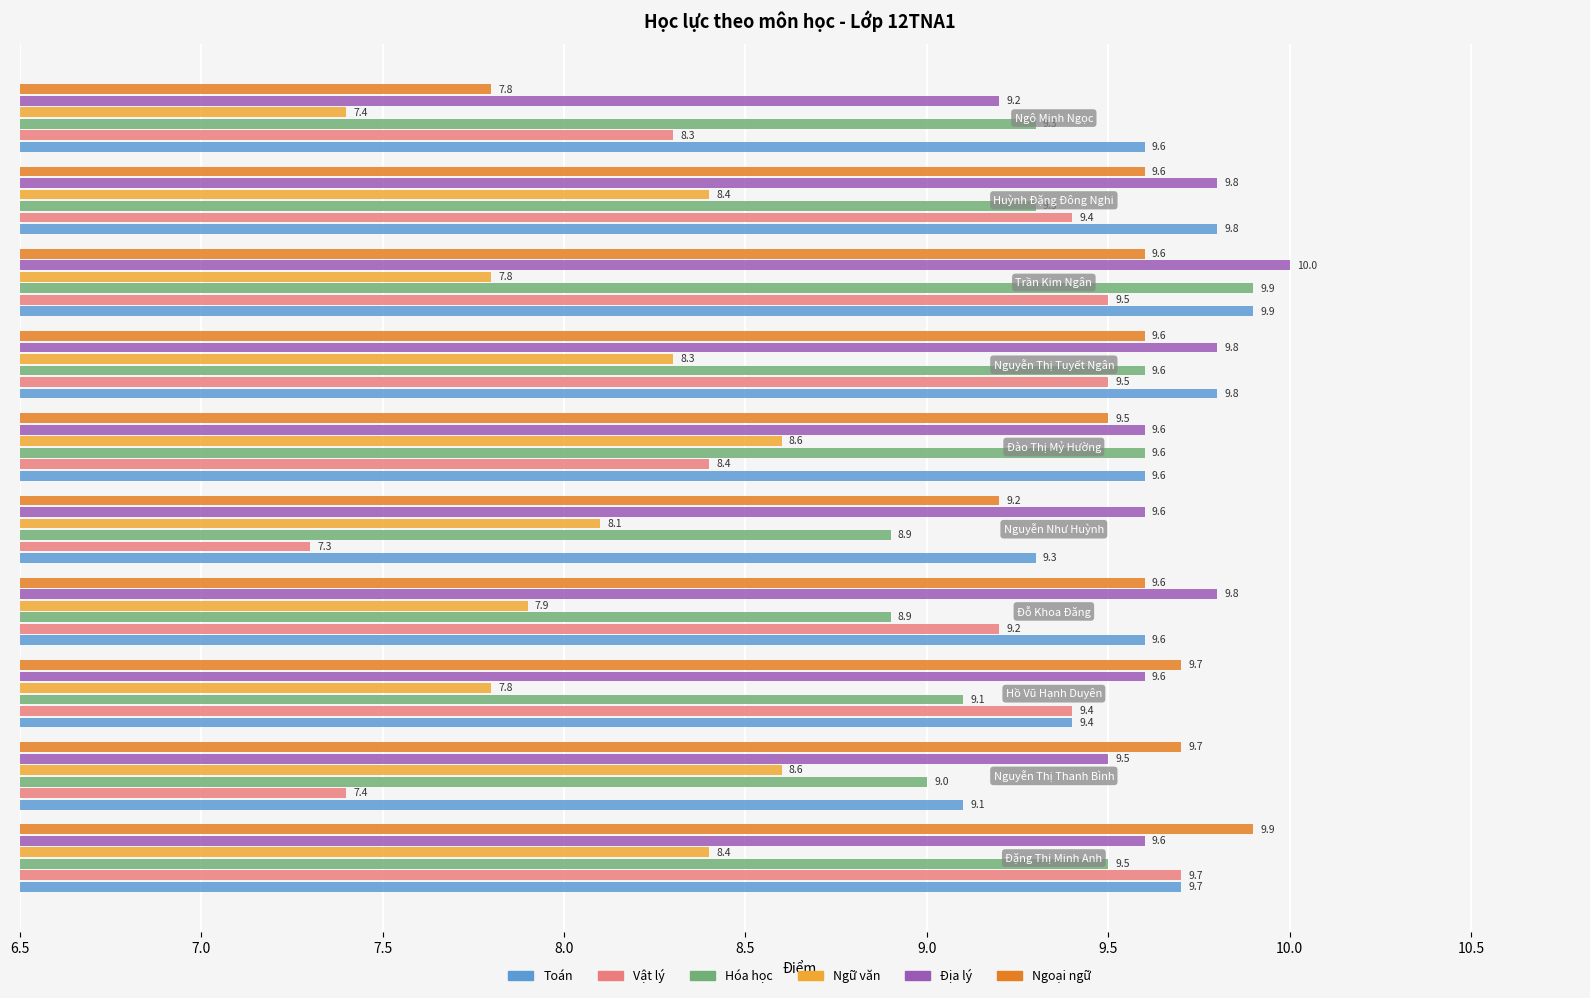

Which series has the largest total across all categories?

Địa lý